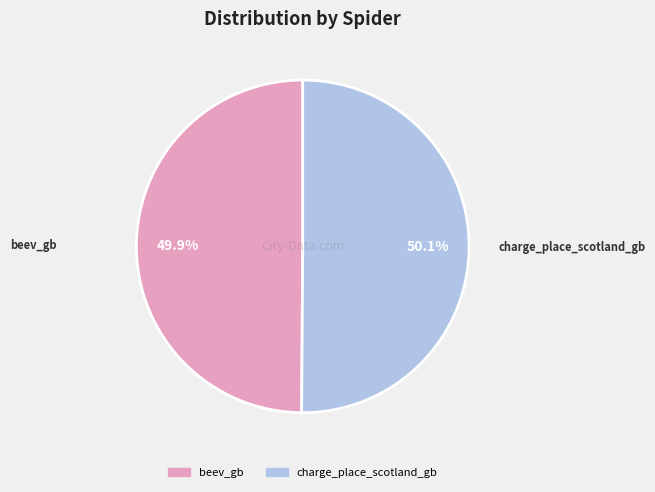

Is there a majority slice in this chart?

Yes